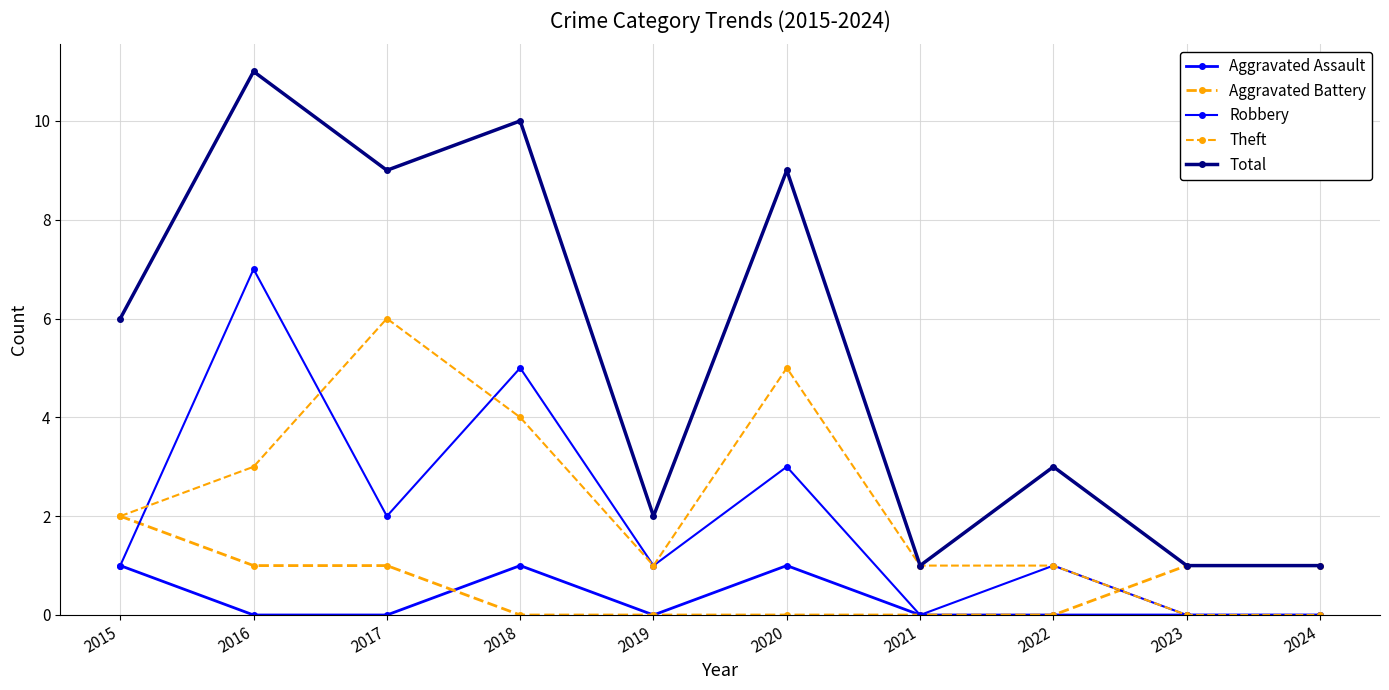

How many lines are shown in the chart?

5